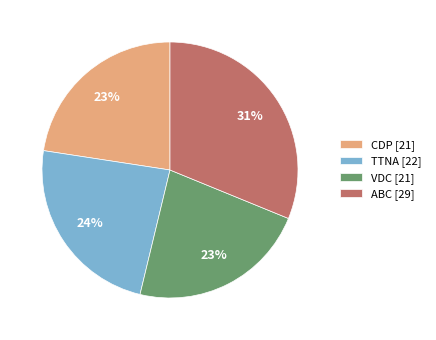

What is the ratio of the value at ABC to the value at TTNA?

1.3